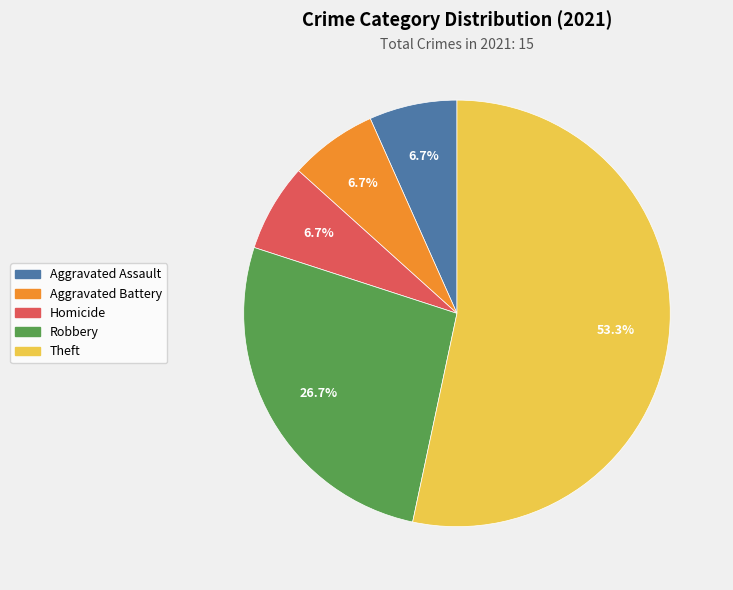

How many segments does this pie chart have?

5